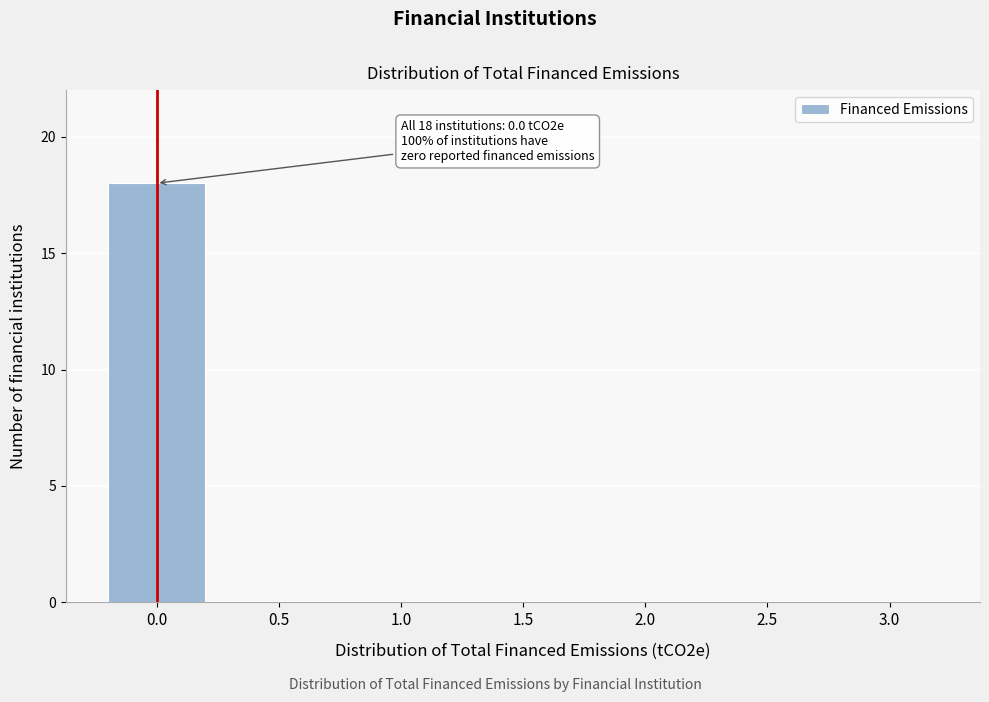

Reading left to right, extract all data points from this chart.

0.0=18	0.5=0	1.0=0	1.5=0	2.0=0	2.5=0	3.0=0